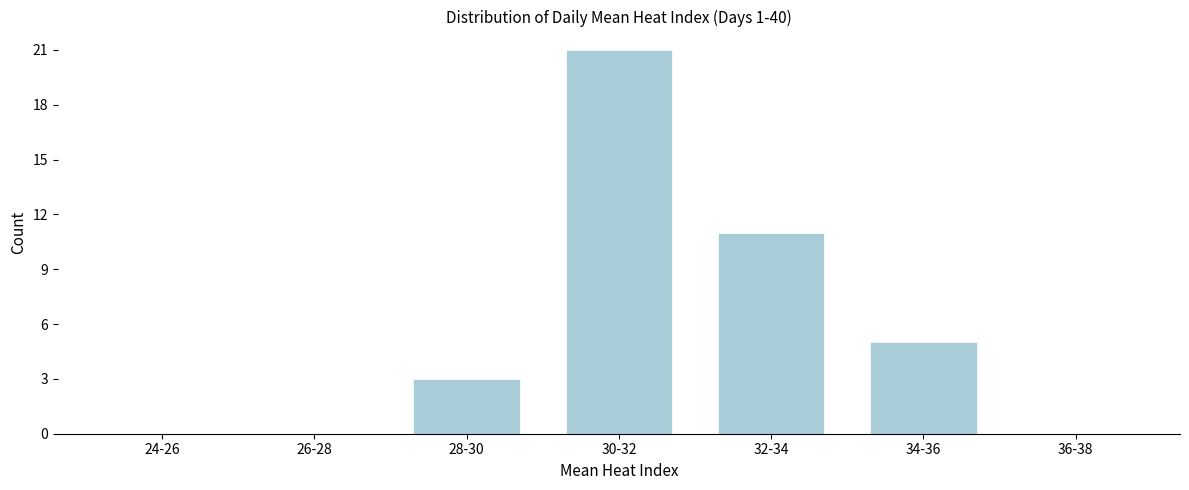

Reading left to right, extract all data points from this chart.

24-26=0	26-28=0	28-30=3	30-32=21	32-34=11	34-36=5	36-38=0